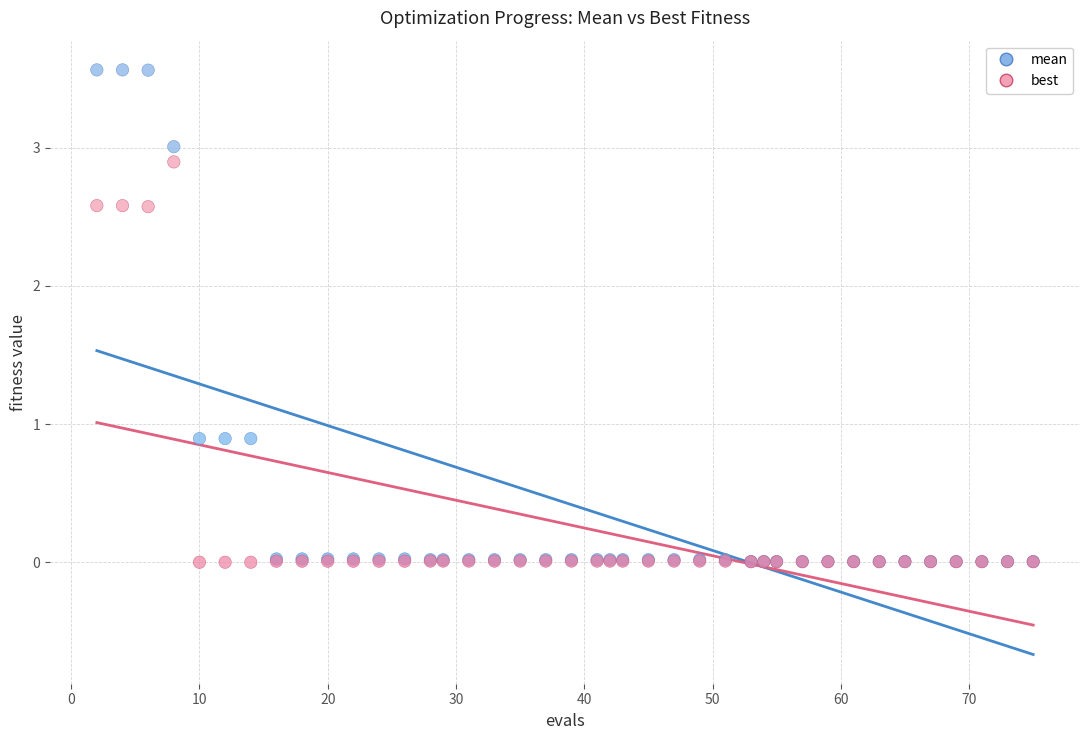

What are all the series names shown in the legend?

mean, best